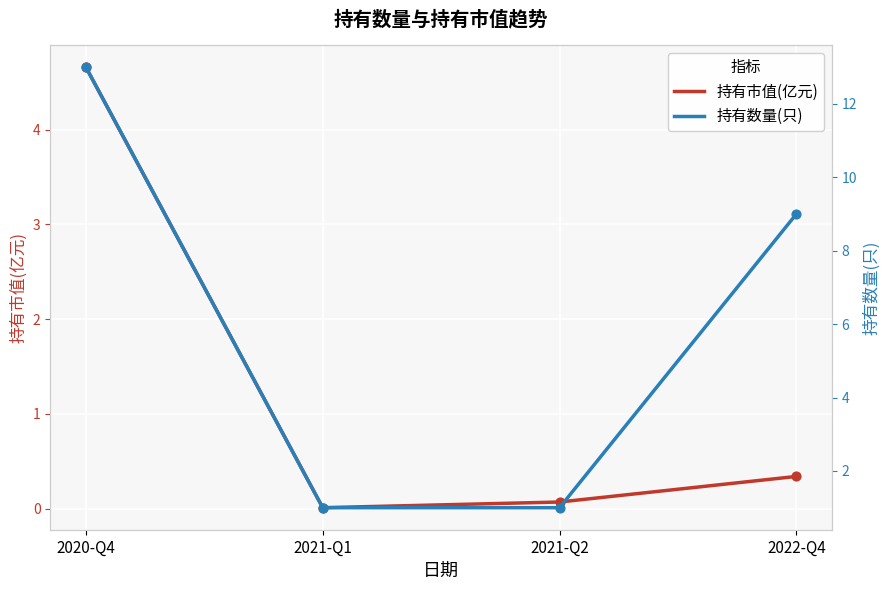

At which category is the sum across all series the highest?

2020-Q4